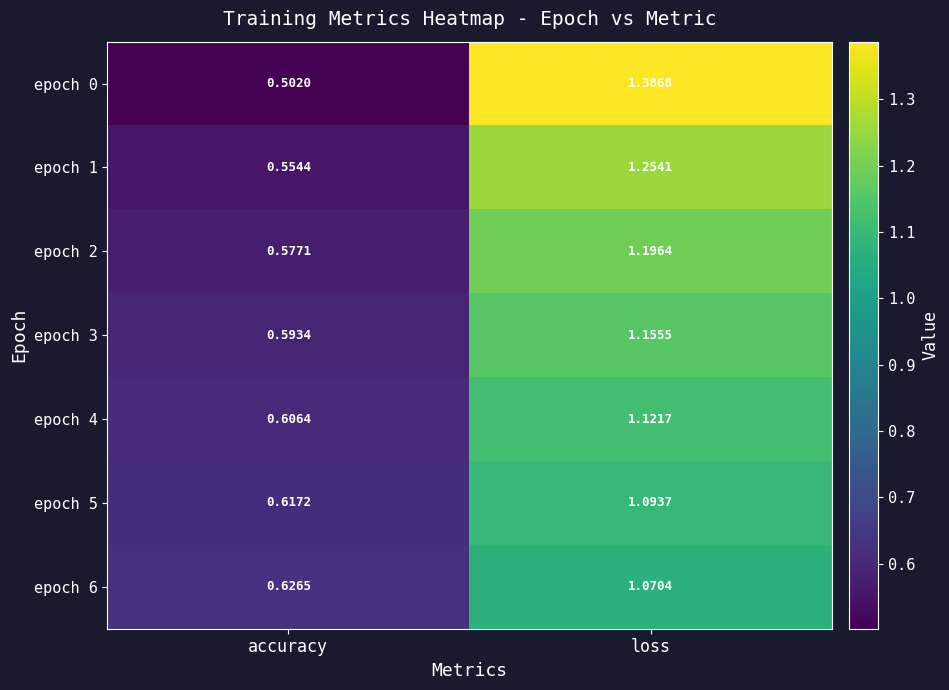

Where is epoch 1 nearest to the value 0?

accuracy